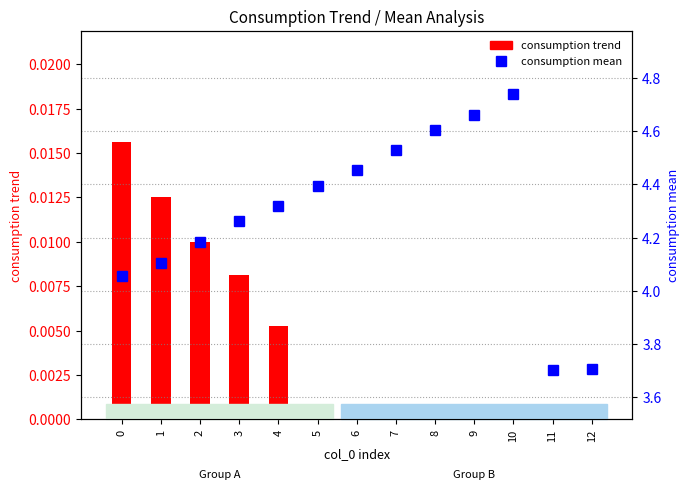

At how many categories does at least one series exceed 0?

13